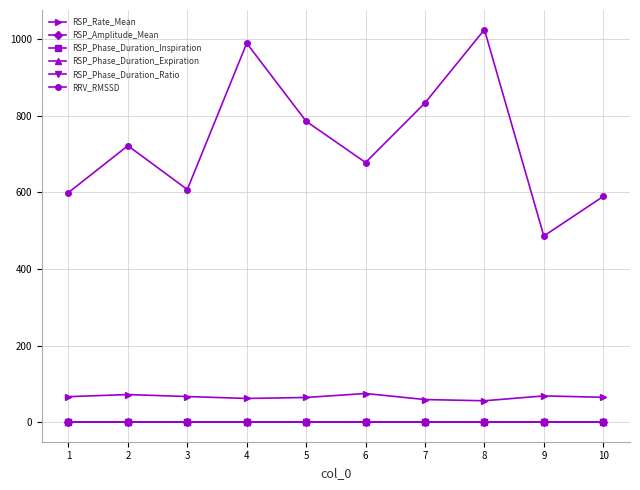

At which category does RRV_RMSSD reach its first local peak?

2